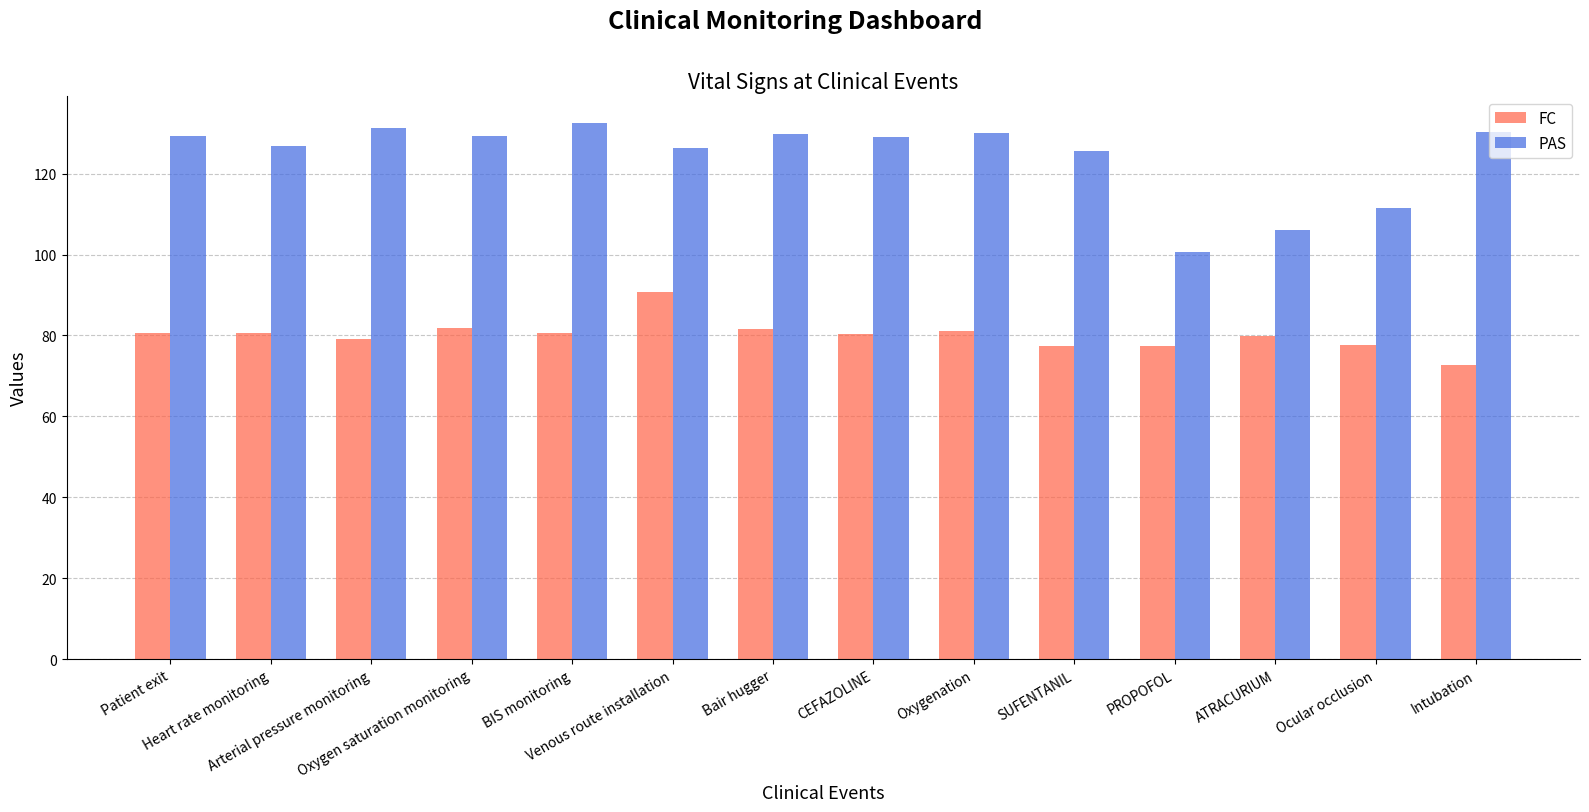

The PAS series shows 190.4 at Ocular occlusion. True or false?

False